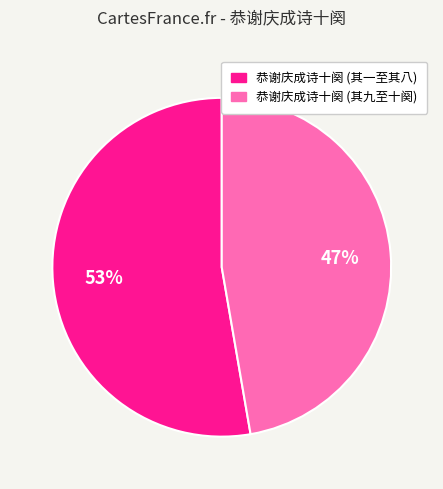

Does any single category account for the majority?

Yes